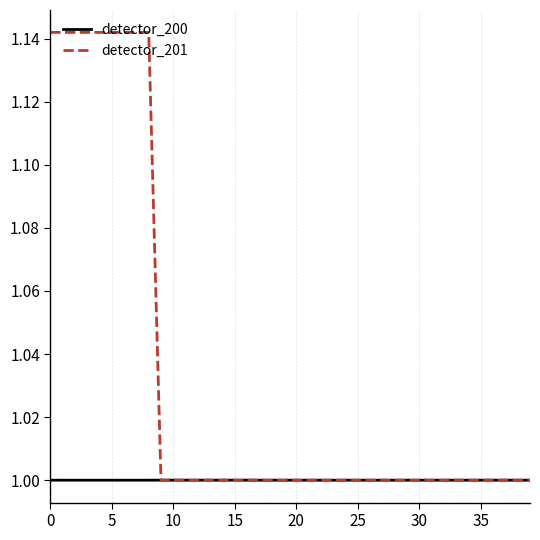

Which series has the widest spread of values?

detector_201